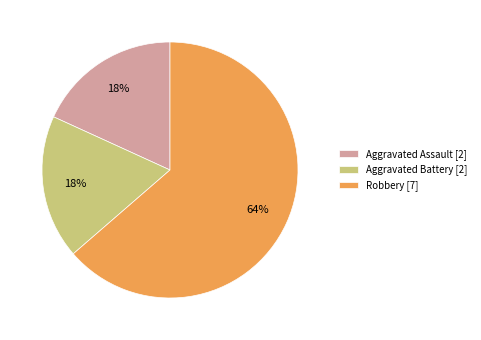

Is the sum of Aggravated Assault [2] and Robbery [7] greater than half?

Yes